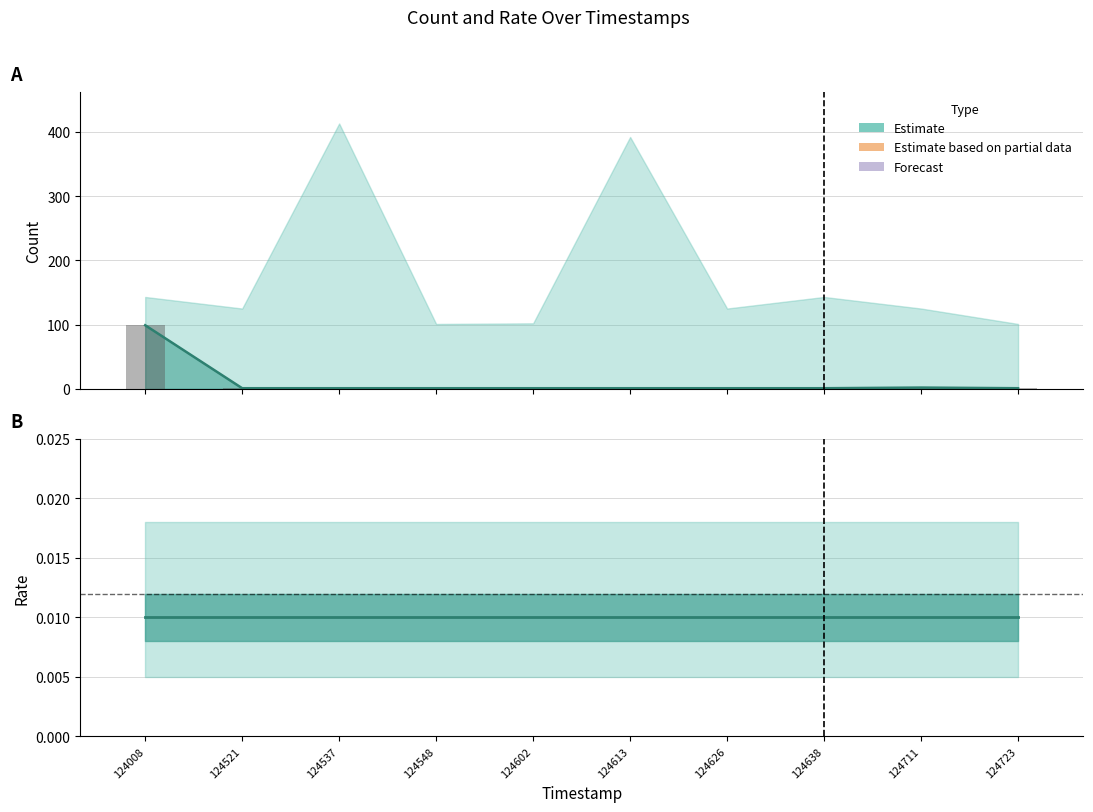

List the labels in order of value, largest first.

124008, 124711, 124521, 124537, 124548, 124602, 124613, 124626, 124638, 124723